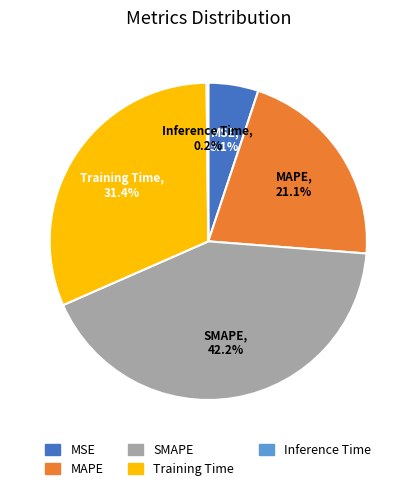

Is there a majority slice in this chart?

No